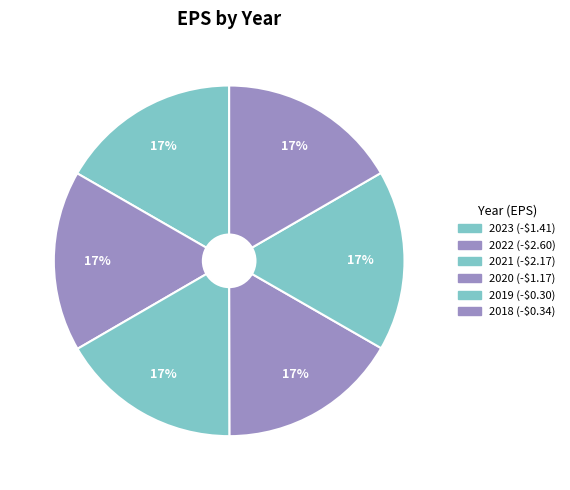

Is it true that 2023 is 27% of the pie?

False